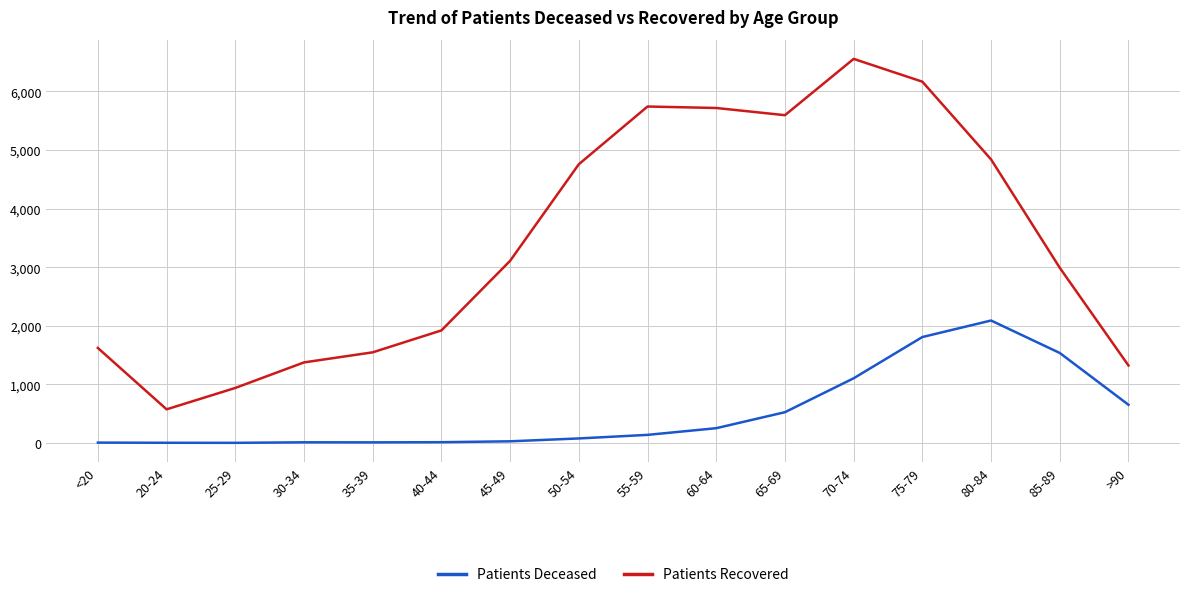

Which series has the widest spread of values?

Patients Recovered